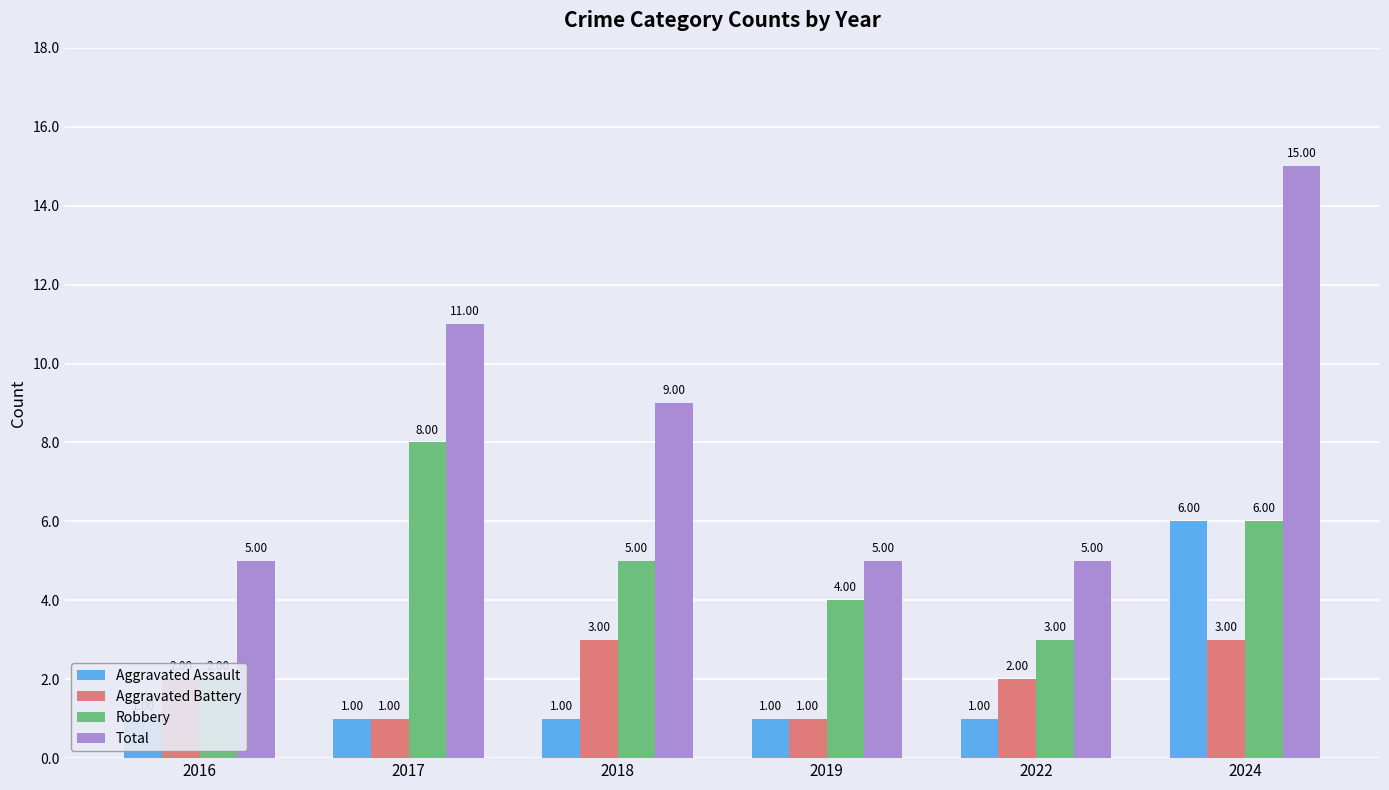

Rank the series at 2024 from highest to lowest value.

Total, Aggravated Assault, Robbery, Aggravated Battery